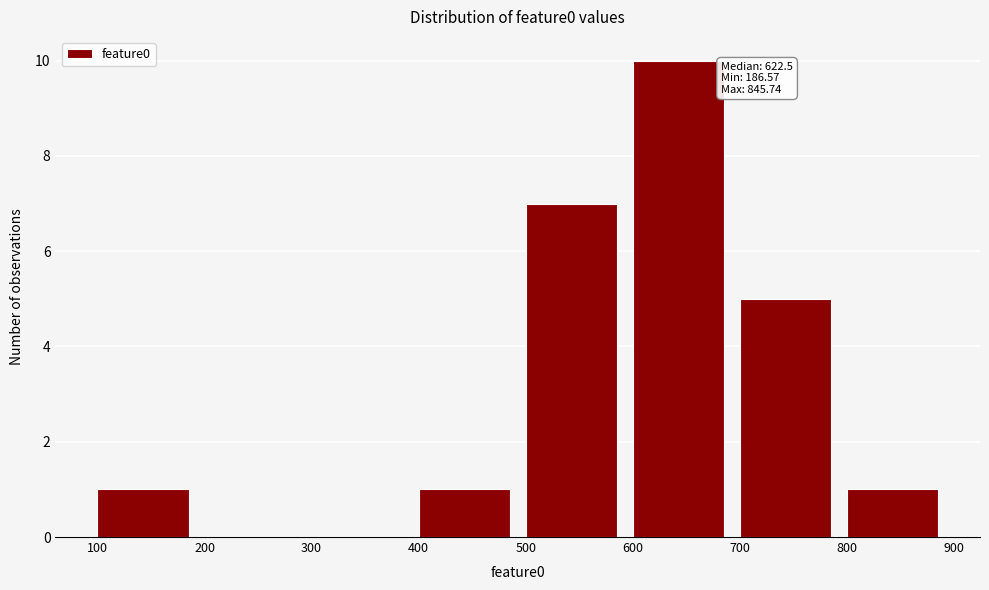

Which range on the x-axis has the tallest bar?

600 to 700